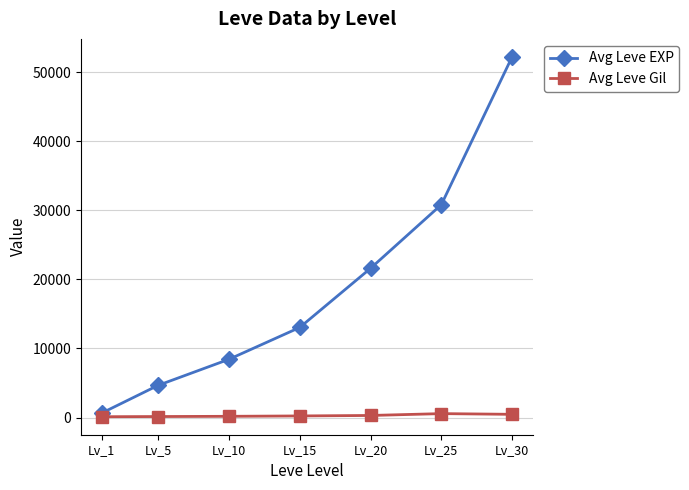

Between Lv_5 and Lv_20, which series saw the biggest shift?

Avg Leve EXP